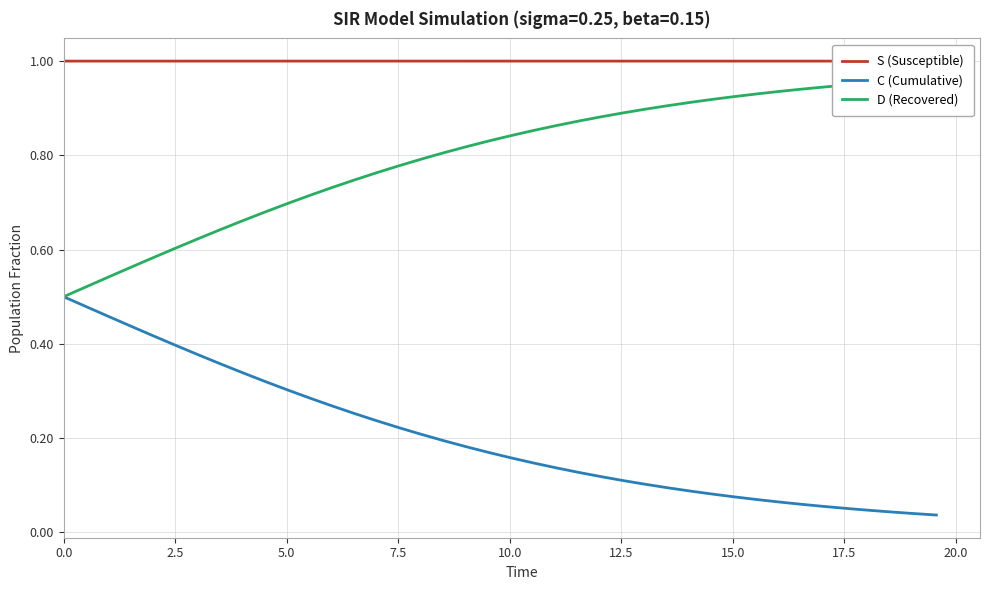

What are all the series names shown in the legend?

S (Susceptible), C (Cumulative), D (Recovered)